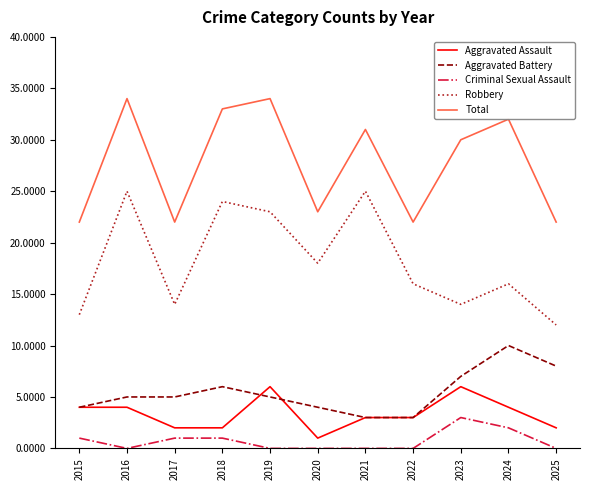

Which series changed the most between 2016 and 2017?

Total